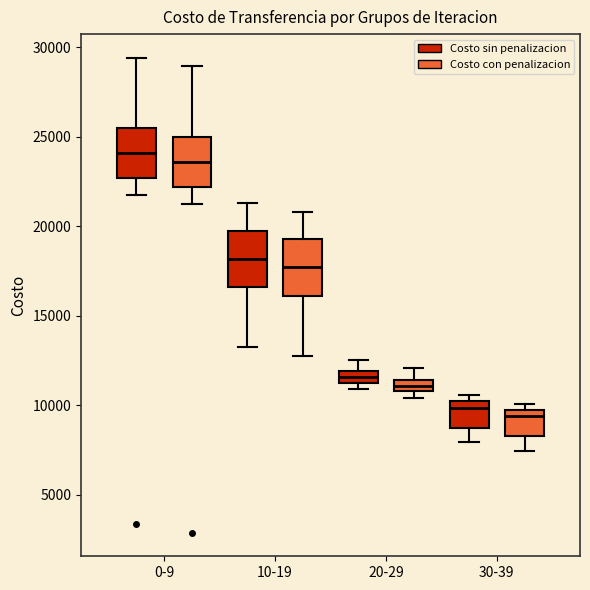

Where is the lower edge of the box for 10-19 (Costo sin penalizacion) on the y-axis? The values are not printed on the chart, so give them approximately, as read against the axis.

16500